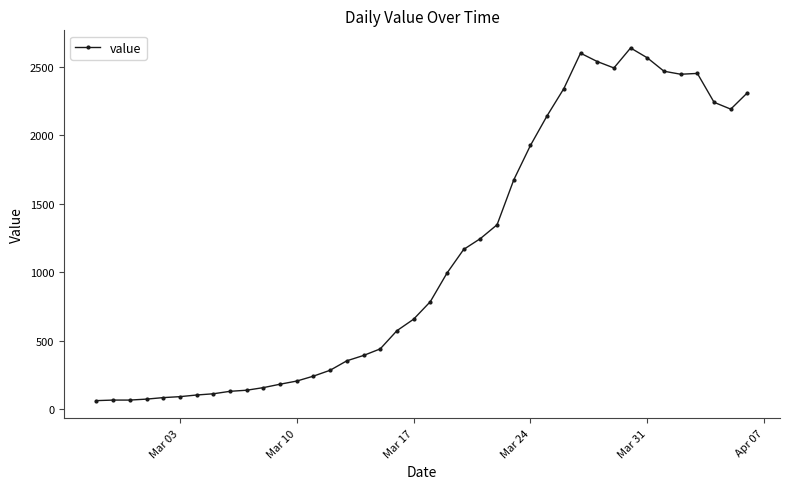

Does the chart display data point markers on the line(s)?

Yes